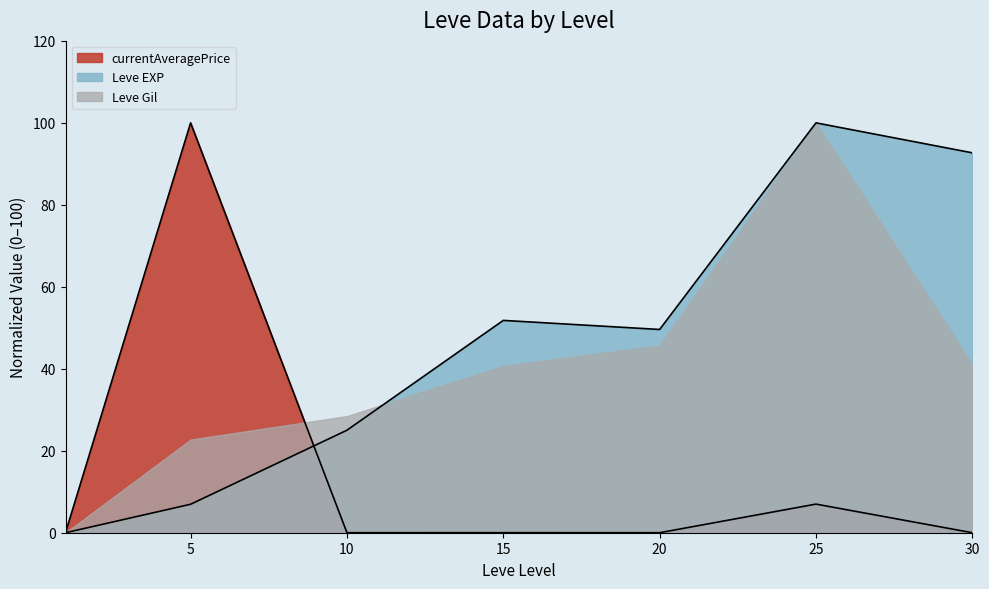

What is the difference between the Leve EXP values at 1 and 15?

51.8